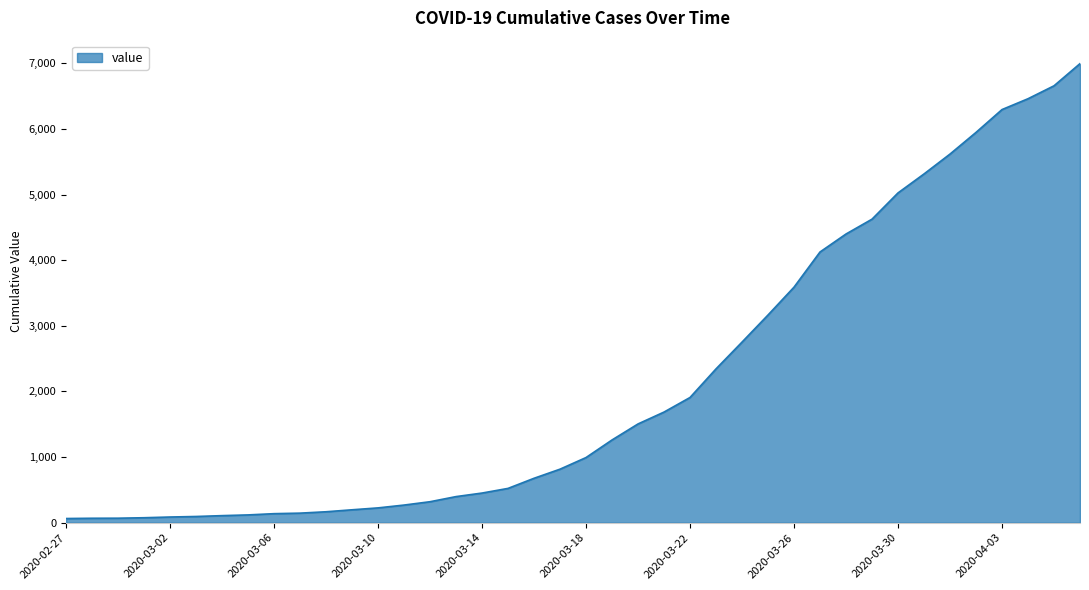

What is the difference between the maximum and minimum values?

6931